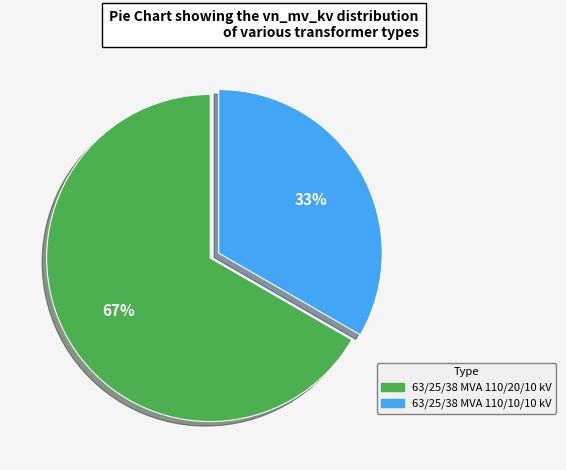

Which category has the biggest portion of the pie?

63/25/38 MVA 110/20/10 kV